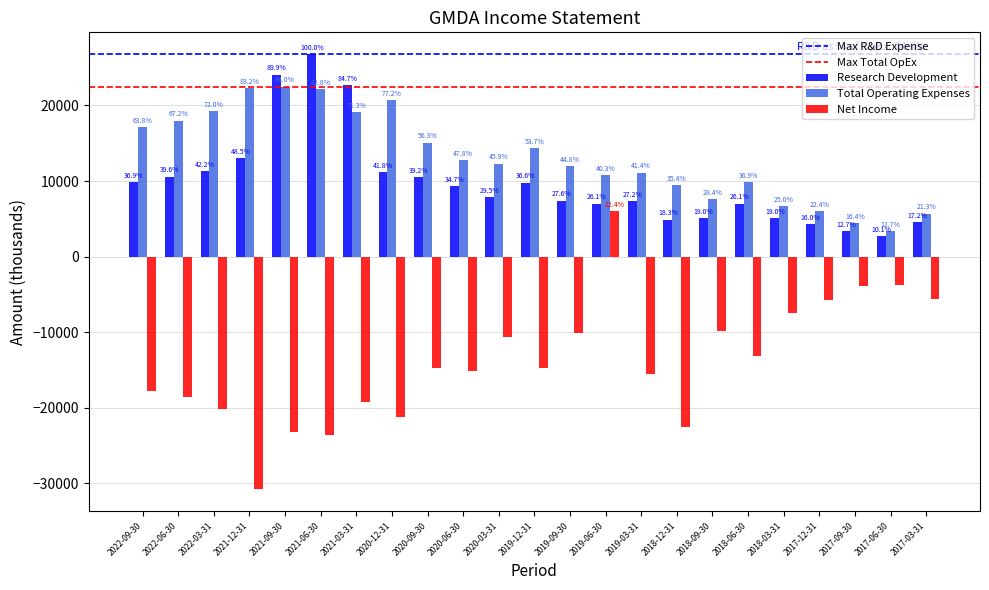

Reading left to right, transcribe all the data shown in this chart.

Research Development: 2022-09-30=9900	2022-06-30=10600	2022-03-31=11300	2021-12-31=13000	2021-09-30=24100	2021-06-30=26800	2021-03-31=22700	2020-12-31=11200	2020-09-30=10500	2020-06-30=9300	2020-03-31=7900	2019-12-31=9800	2019-09-30=7400	2019-06-30=7000	2019-03-31=7300	2018-12-31=4900	2018-09-30=5100	2018-06-30=7000	2018-03-31=5100	2017-12-31=4300	2017-09-30=3400	2017-06-30=2700	2017-03-31=4600
Total Operating Expenses: 2022-09-30=17100	2022-06-30=18000	2022-03-31=19300	2021-12-31=22300	2021-09-30=22500	2021-06-30=22200	2021-03-31=19100	2020-12-31=20700	2020-09-30=15100	2020-06-30=12800	2020-03-31=12300	2019-12-31=14400	2019-09-30=12000	2019-06-30=10800	2019-03-31=11100	2018-12-31=9500	2018-09-30=7600	2018-06-30=9900	2018-03-31=6700	2017-12-31=6000	2017-09-30=4400	2017-06-30=3400	2017-03-31=5700
Net Income: 2022-09-30=-17800	2022-06-30=-18600	2022-03-31=-20200	2021-12-31=-30800	2021-09-30=-23200	2021-06-30=-23600	2021-03-31=-19200	2020-12-31=-21200	2020-09-30=-14800	2020-06-30=-15100	2020-03-31=-10600	2019-12-31=-14700	2019-09-30=-10100	2019-06-30=6000	2019-03-31=-15500	2018-12-31=-22600	2018-09-30=-9800	2018-06-30=-13100	2018-03-31=-7400	2017-12-31=-5800	2017-09-30=-3900	2017-06-30=-3800	2017-03-31=-5600